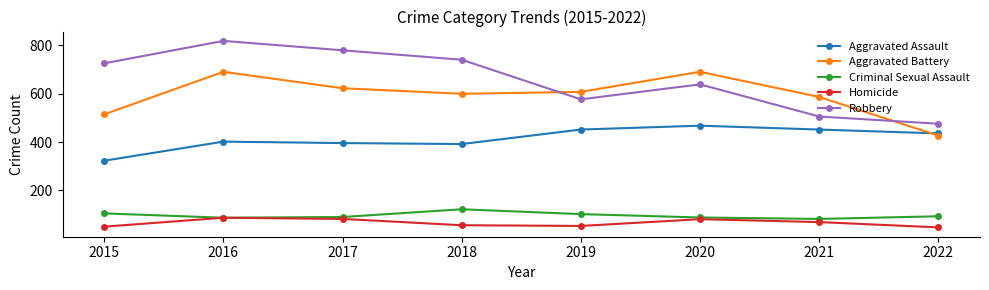

Which series has the largest total across all categories?

Robbery